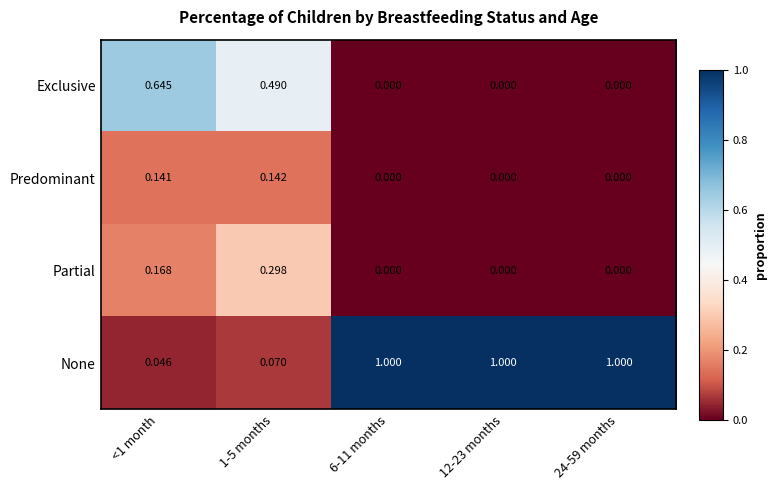

Between <1 month and 12-23 months, which series saw the biggest shift?

None